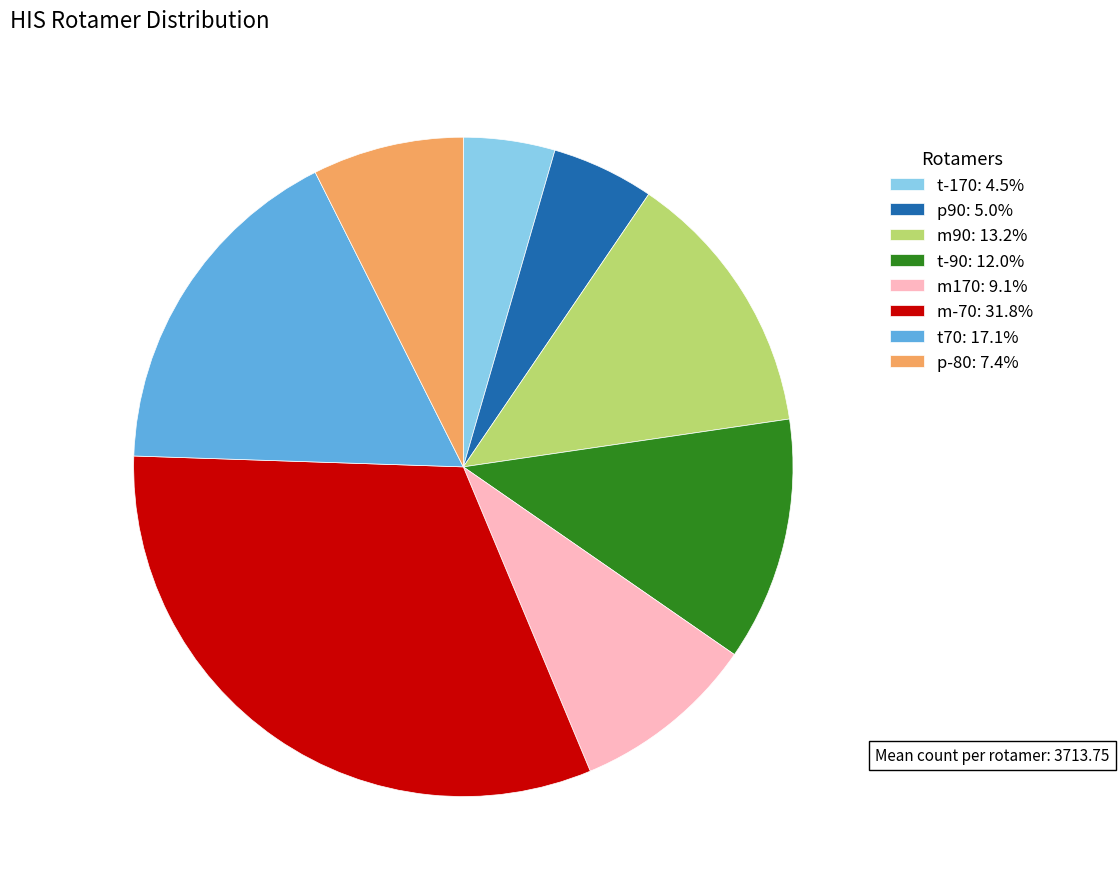

Count the number of slices in the pie.

8